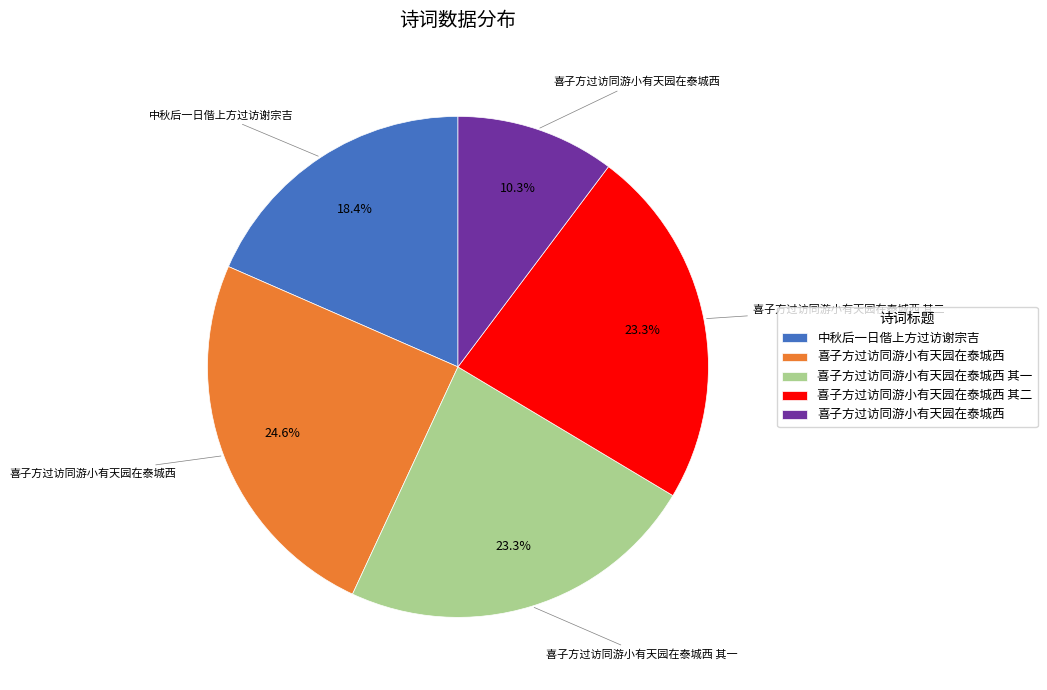

Is there any slice that represents more than half of the pie?

No